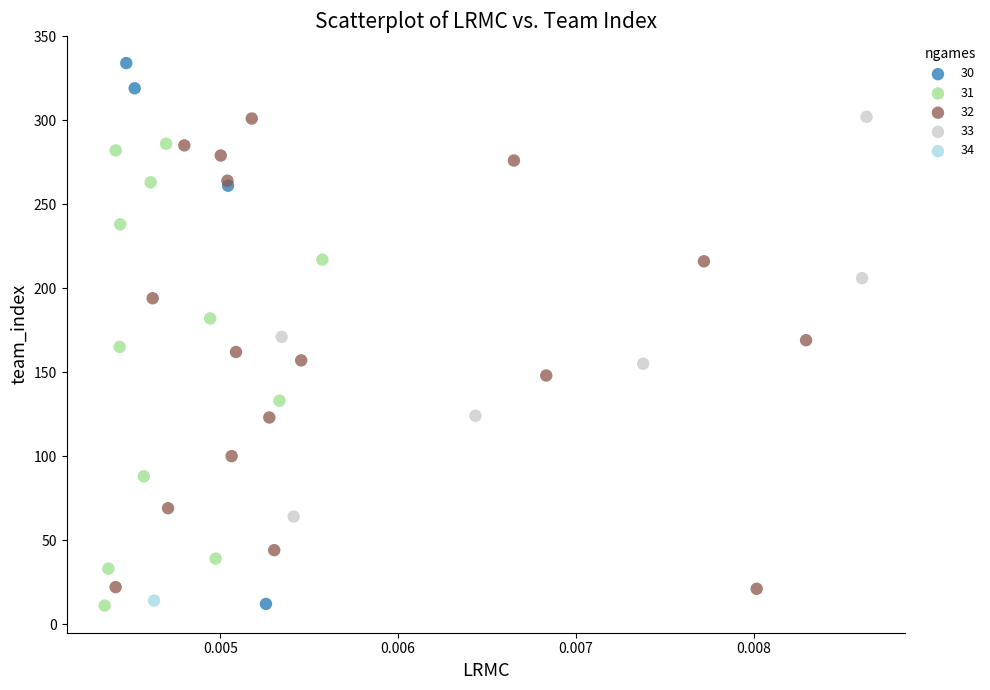

What are all the series names shown in the legend?

30, 31, 32, 33, 34